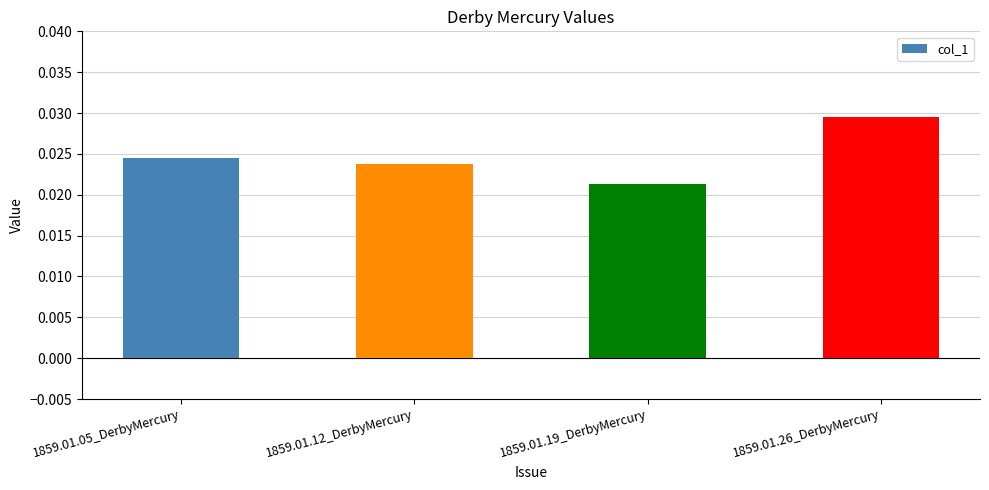

Are the bars horizontal?

No